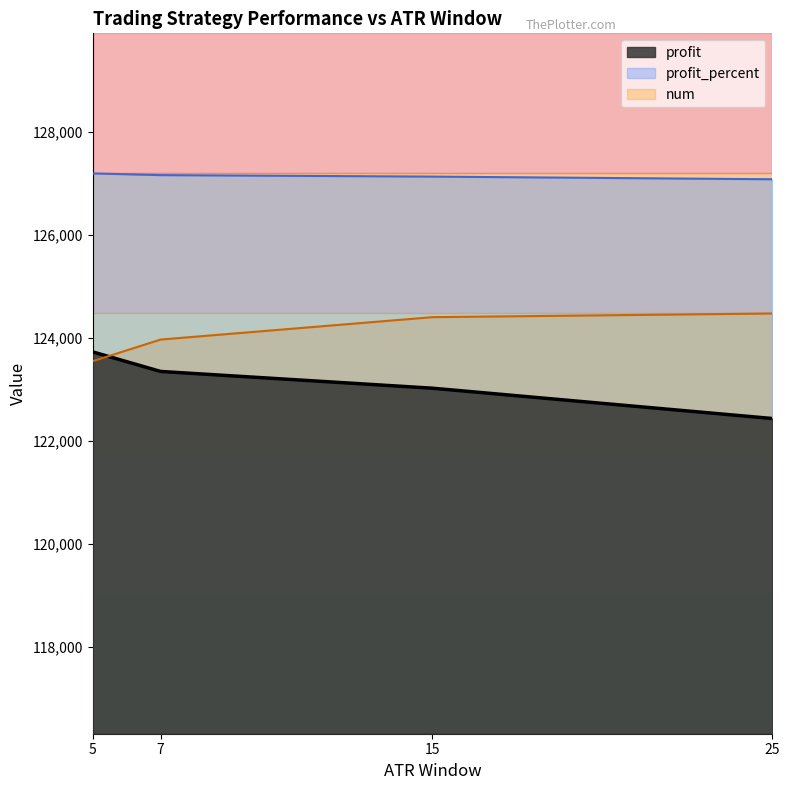

Reading left to right, extract all data points from this chart.

profit: 123726.5	123346.5	123020.9	122432.4
profit_percent: 127192.4	127159.1	127130.5	127078.7
num: 123545.0	123965.7	124400.7	124472.0